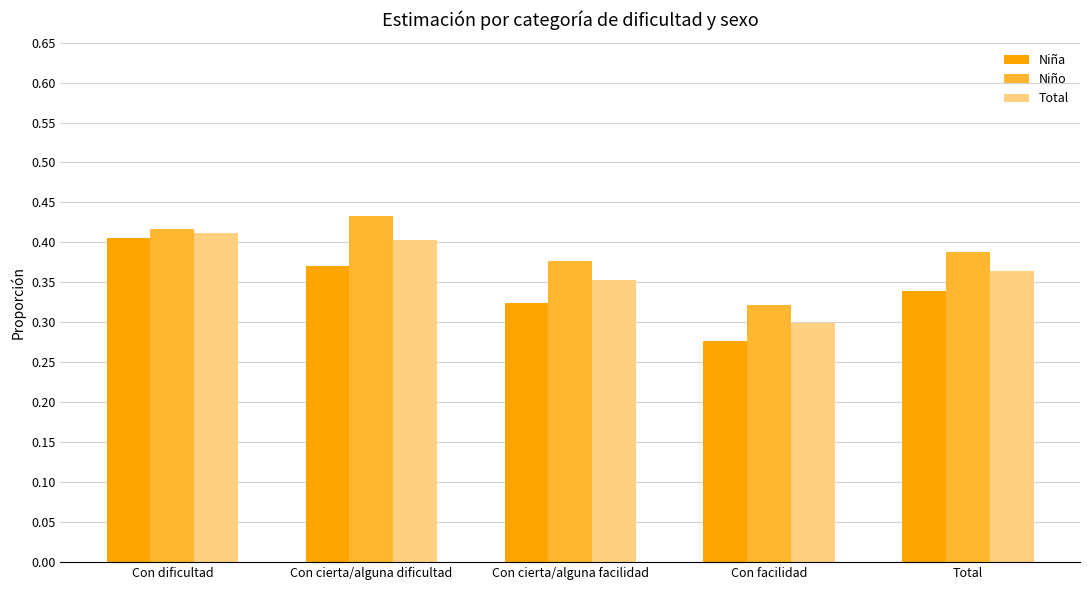

Which category has the highest value in the Niña series?

Con dificultad